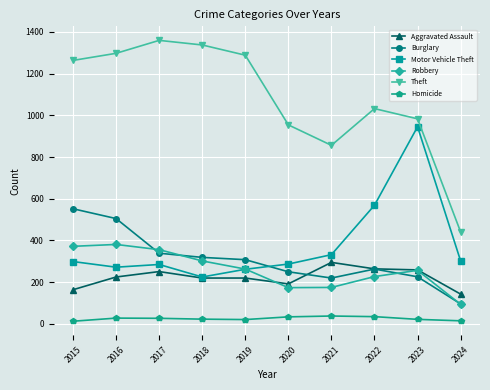

The Motor Vehicle Theft series shows 302 at 2024. True or false?

True